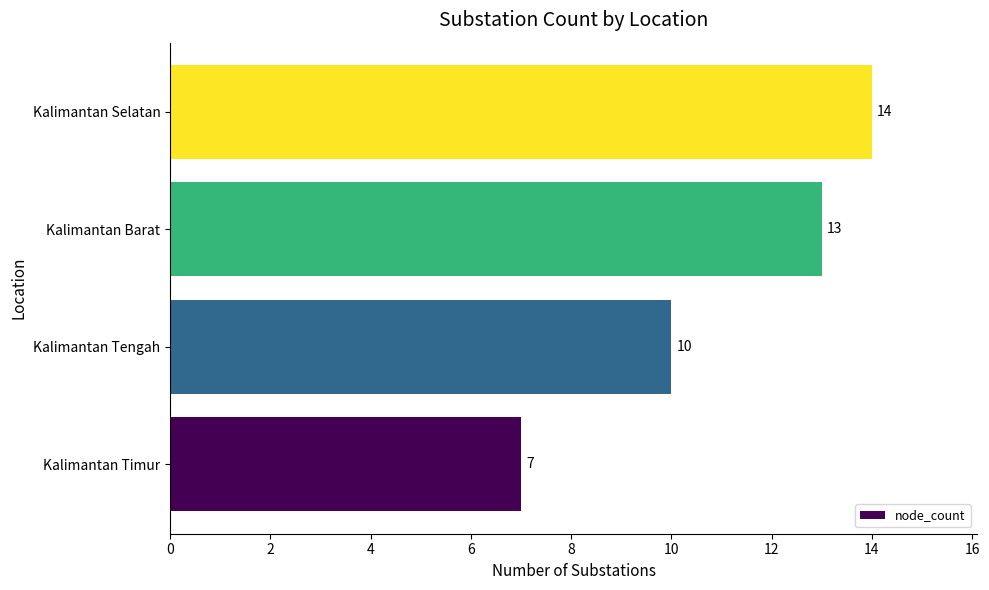

List the labels in order of value, largest first.

Kalimantan Selatan, Kalimantan Barat, Kalimantan Tengah, Kalimantan Timur